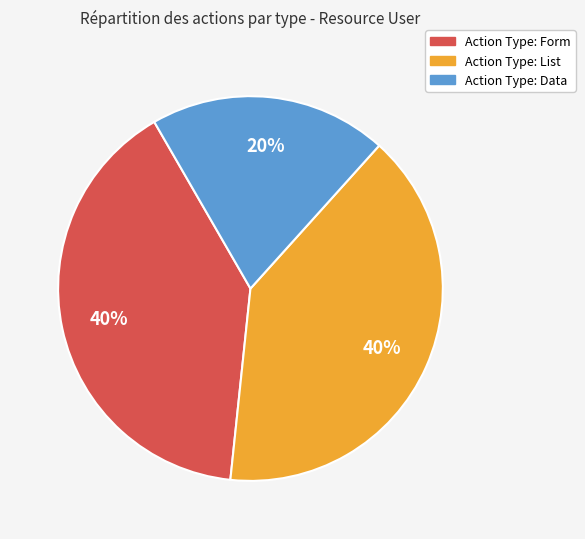

To the nearest percent, what is the average slice percentage?

33%